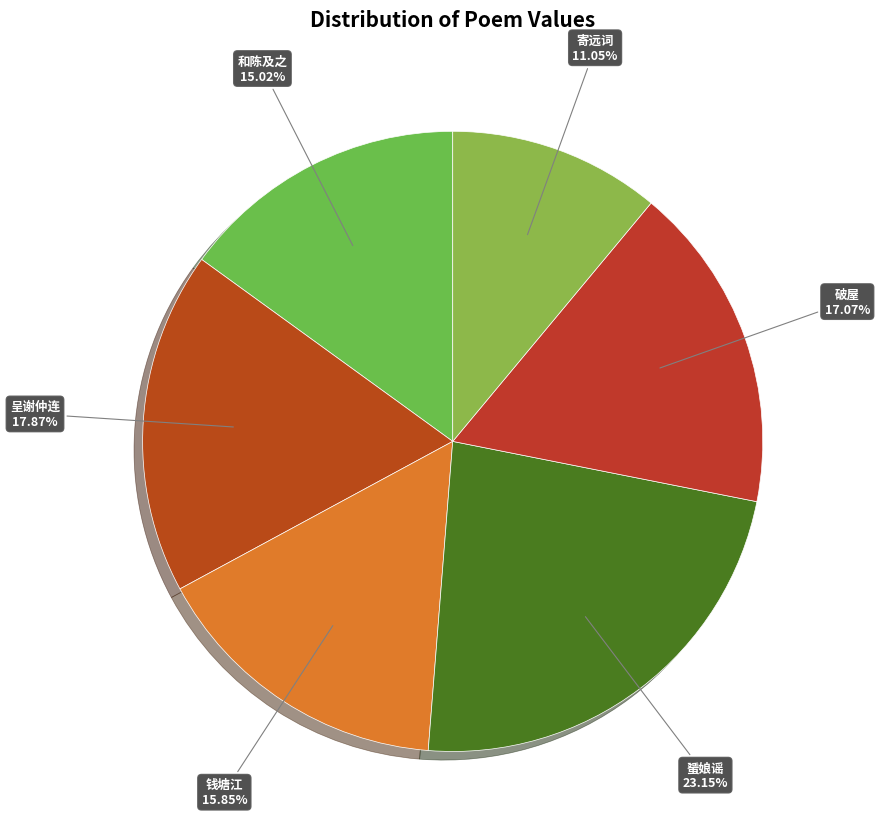

Rank the categories by value from lowest to highest.

寄远词·江头风雨多, 和陈及之·江头风雨暗行李, 钱塘江·江头风雨弄轻寒, 破屋·江头风雨连年恶, 呈谢仲连·一苇江头风雨寒, 蜑娘谣·马尾江头风雨狂